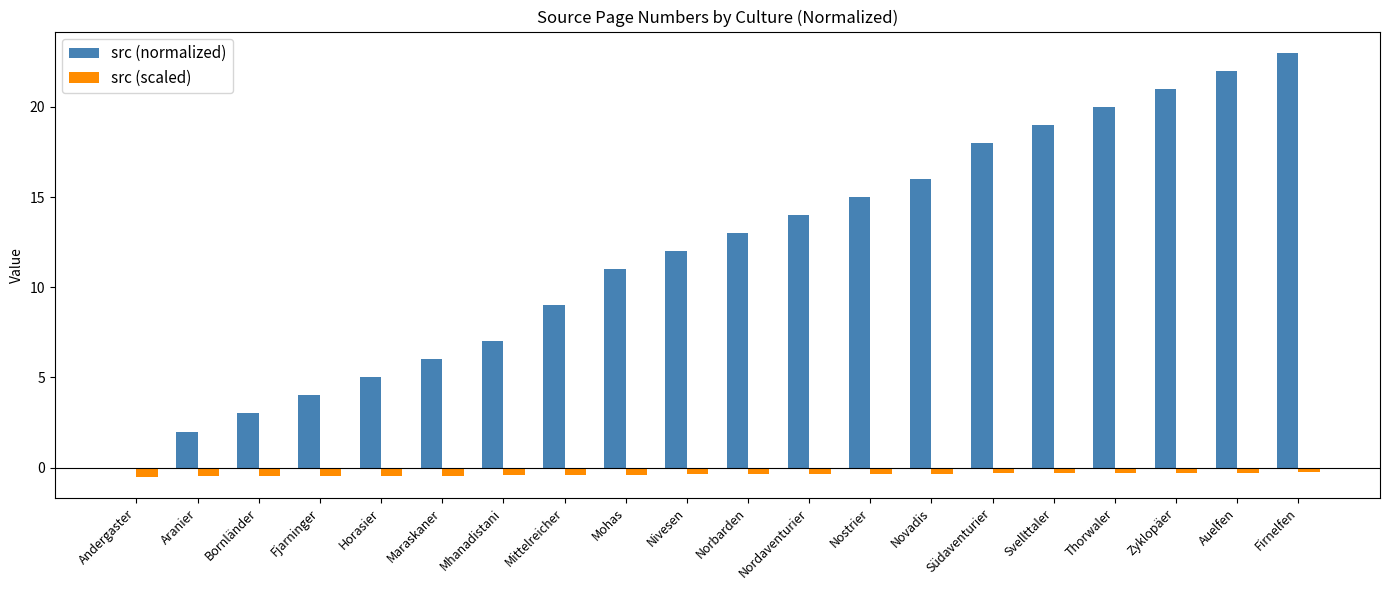

The src (normalized) series shows 6.0 at Maraskaner. True or false?

True